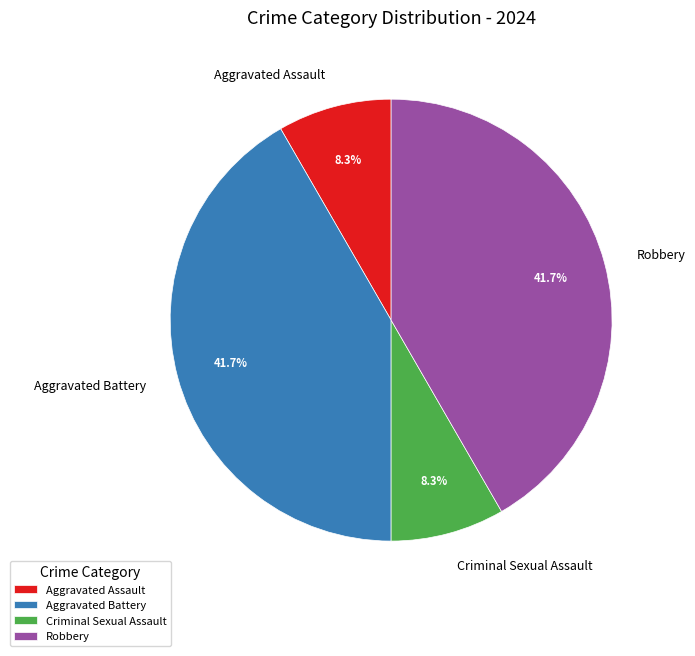

Is it true that Aggravated Assault is 8% of the pie?

True